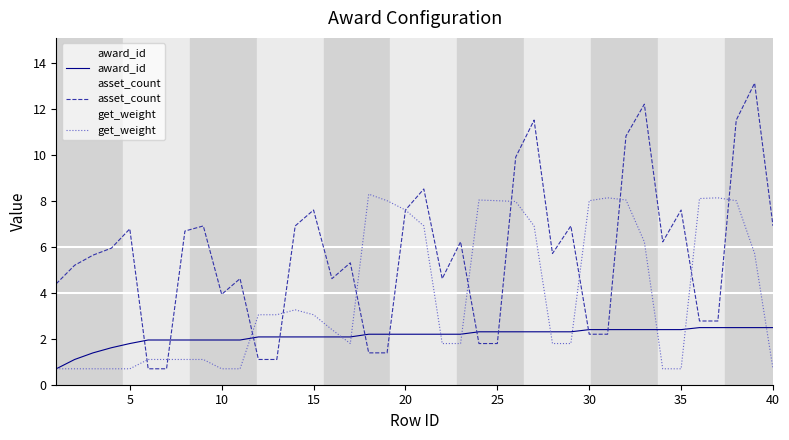

True or false: award_id has more than 2 points higher than both neighbors.

False